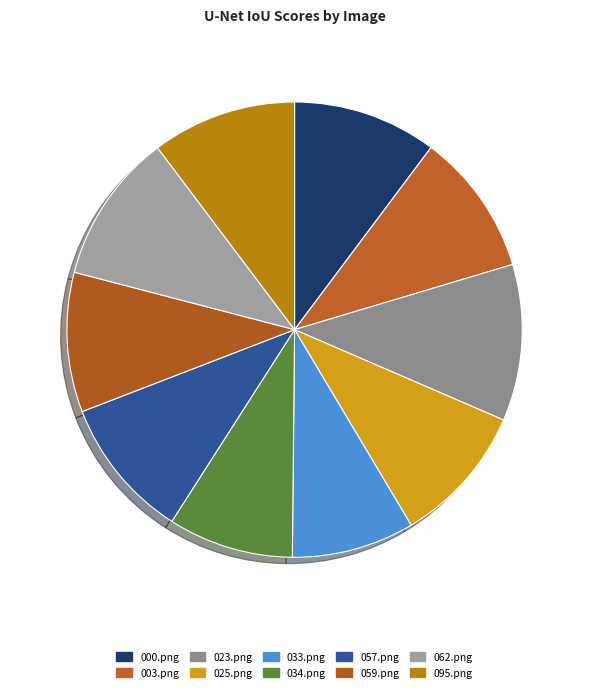

Is it true that 095.png is 2% of the pie?

False